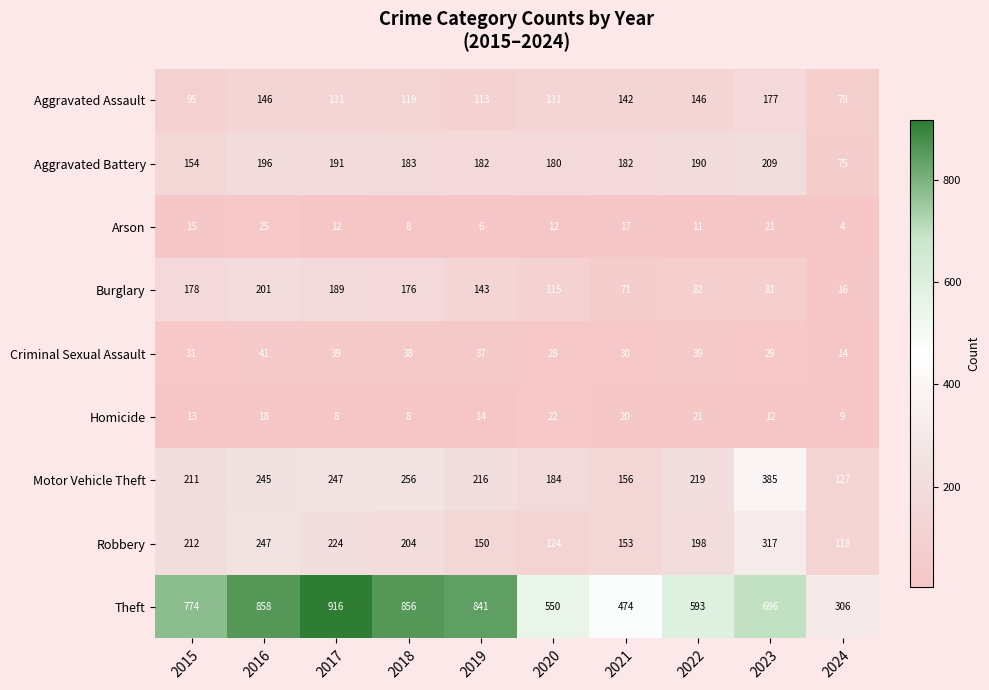

What is the total value across all series at 2015?

1683